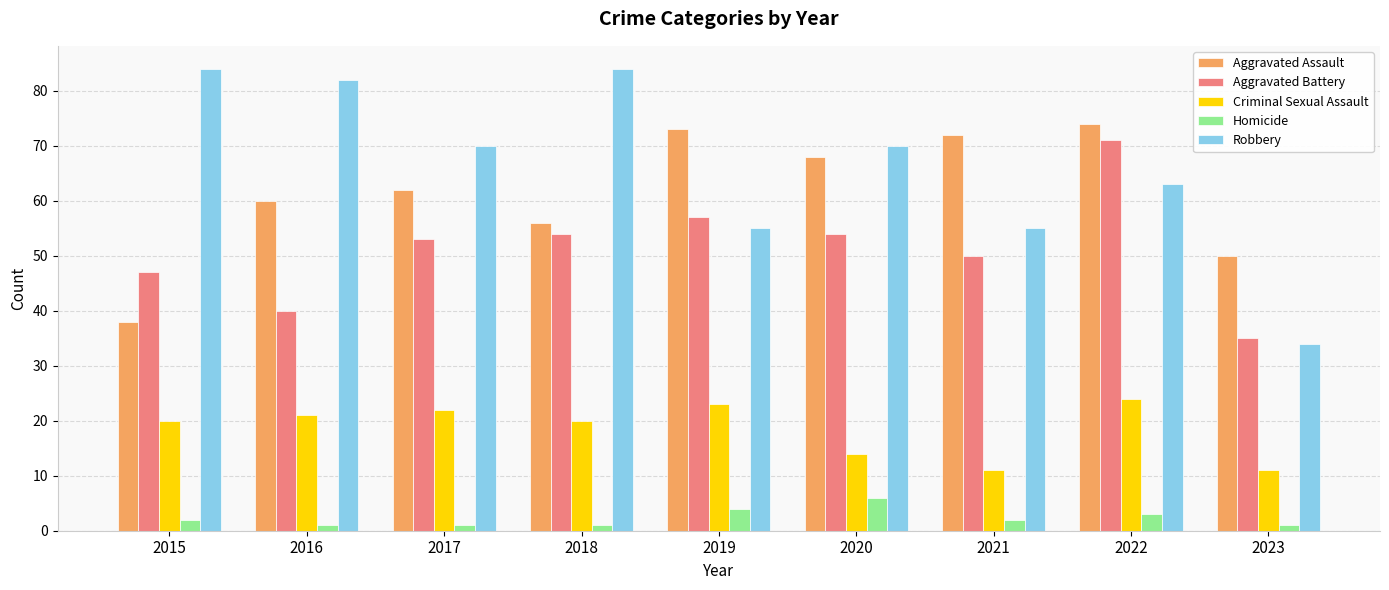

What is the difference between the highest and lowest values at 2017?

69